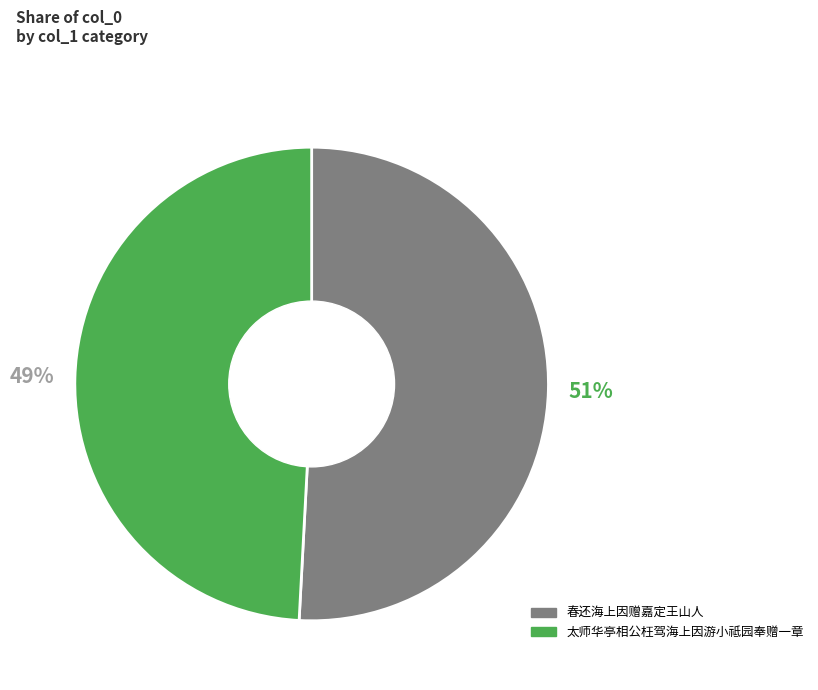

True or false: 太师华亭相公枉驾海上因游小祗园奉赠一章 accounts for 39% of the total.

False